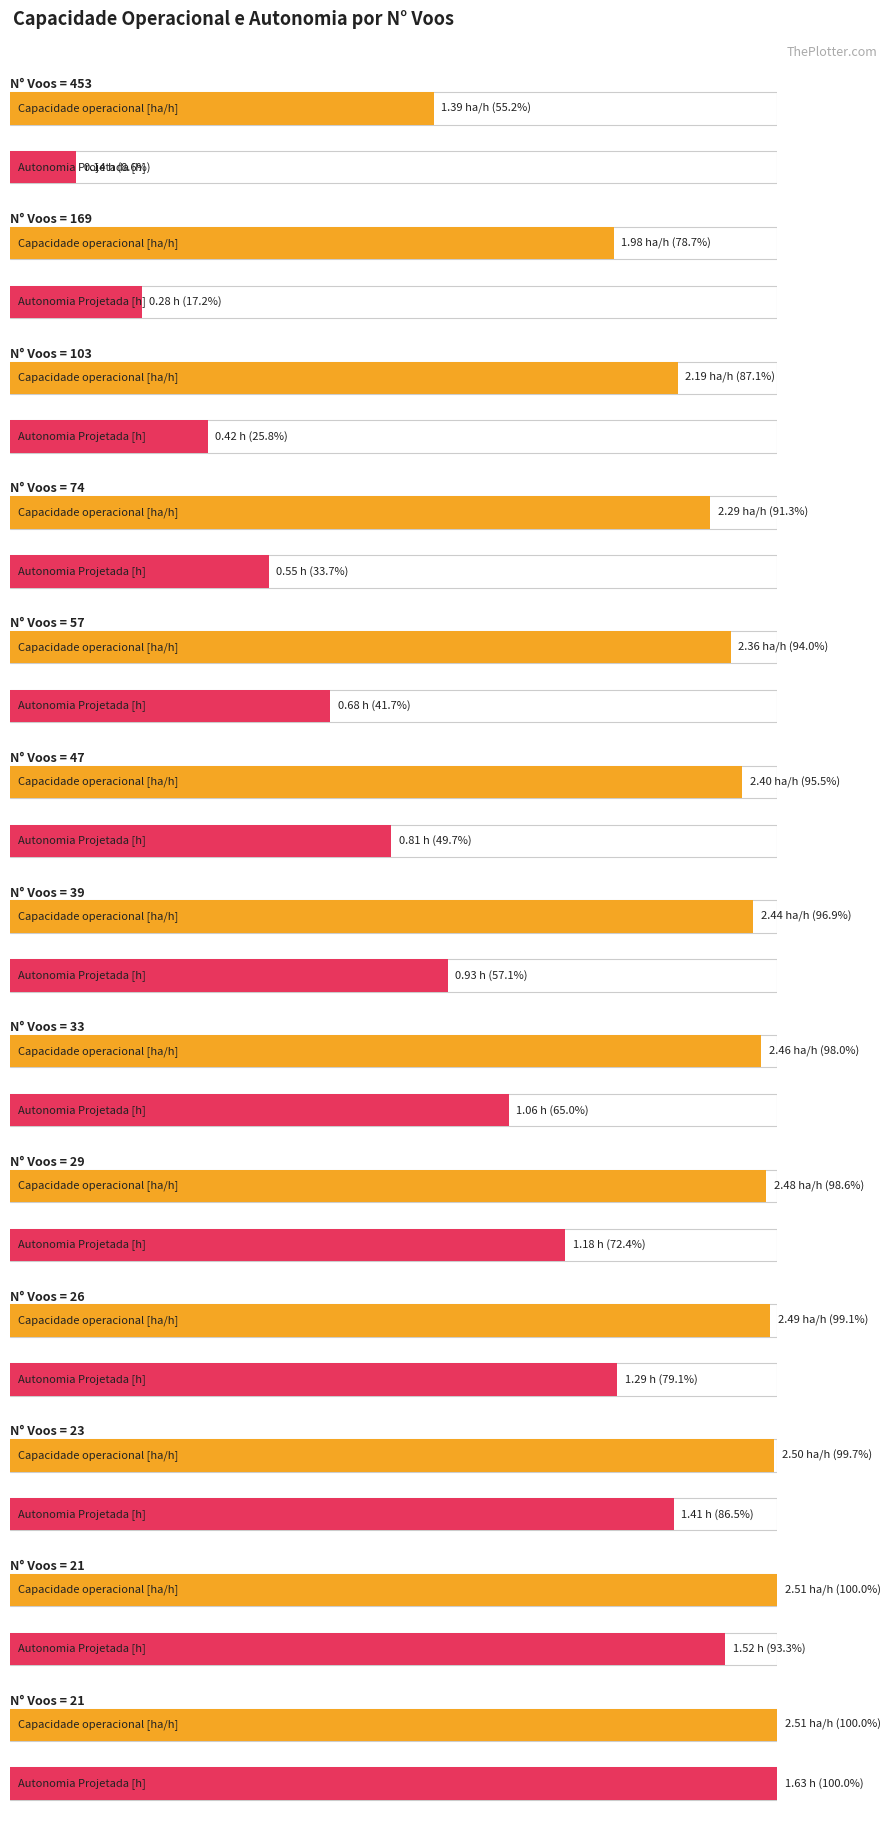

What value does the Autonomia Projetada [h] series have at 29?

1.2